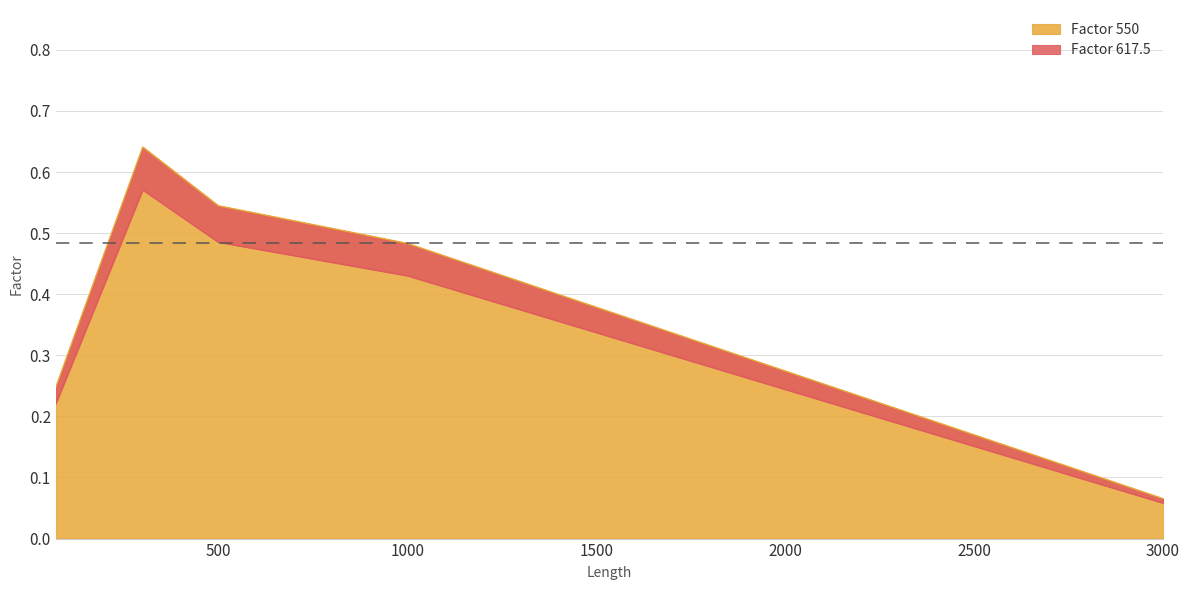

The value of Factor 550 at 500 is 0.9. True or false?

False